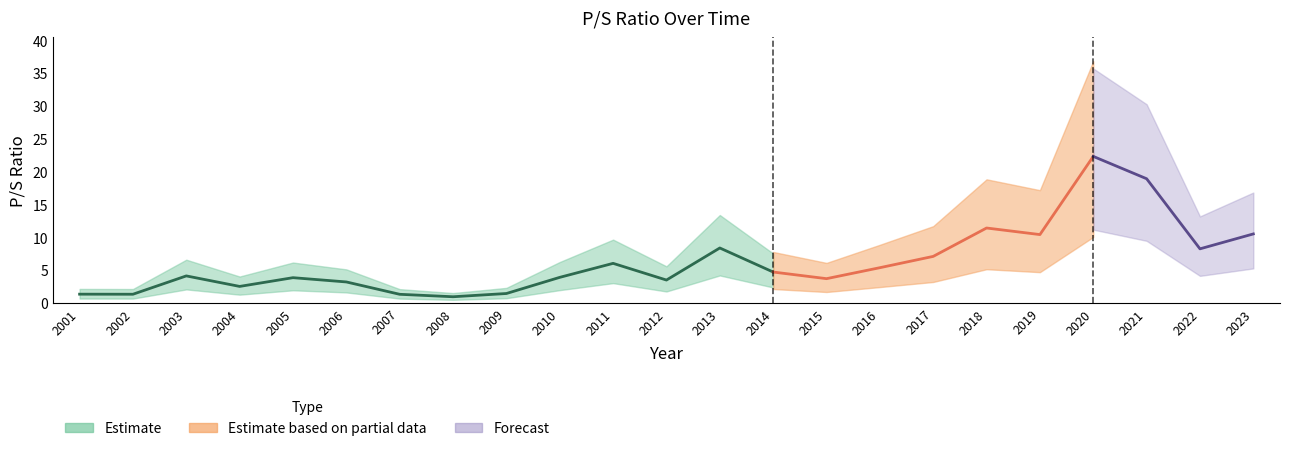

Read the value at 2012.

3.5